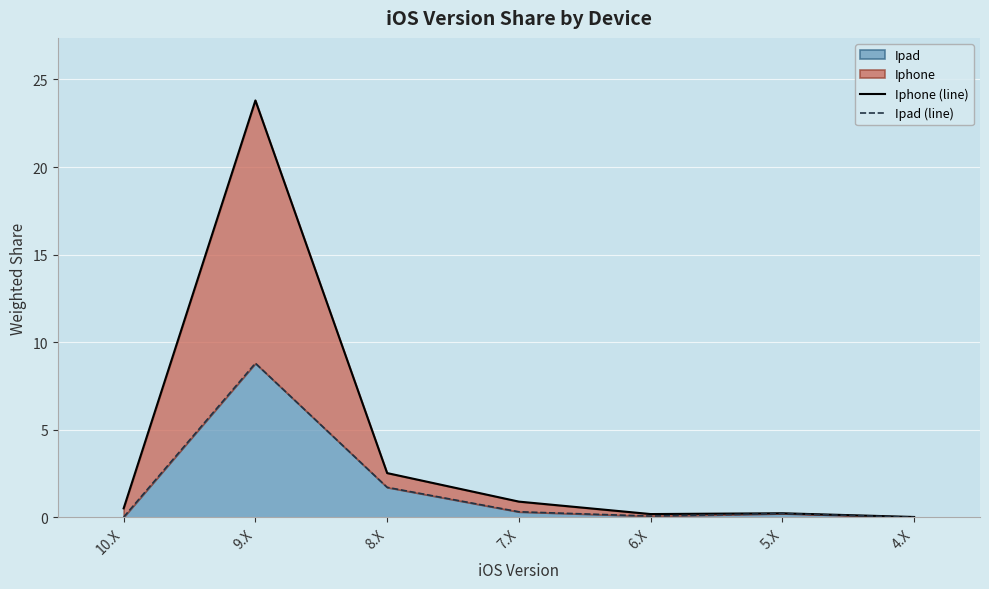

What is the difference between the second highest and second lowest values in the Ipad (line) series?

1.7